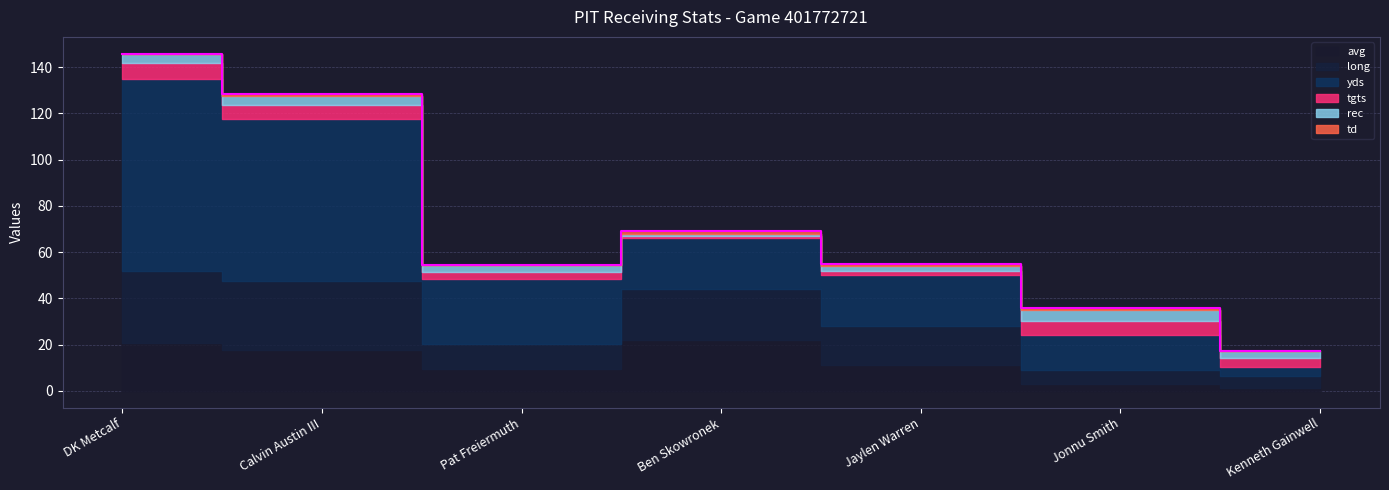

Reading left to right, transcribe all the data shown in this chart.

avg: DK Metcalf=20.8	Calvin Austin III=17.5	Pat Freiermuth=9.3	Ben Skowronek=22.0	Jaylen Warren=11.0	Jonnu Smith=3.0	Kenneth Gainwell=1.3
long: DK Metcalf=31.0	Calvin Austin III=30.0	Pat Freiermuth=11.0	Ben Skowronek=22.0	Jaylen Warren=17.0	Jonnu Smith=6.0	Kenneth Gainwell=5.0
yds: DK Metcalf=83.0	Calvin Austin III=70.0	Pat Freiermuth=28.0	Ben Skowronek=22.0	Jaylen Warren=22.0	Jonnu Smith=15.0	Kenneth Gainwell=4.0
tgts: DK Metcalf=7.0	Calvin Austin III=6.0	Pat Freiermuth=3.0	Ben Skowronek=1.0	Jaylen Warren=2.0	Jonnu Smith=6.0	Kenneth Gainwell=4.0
rec: DK Metcalf=4.0	Calvin Austin III=4.0	Pat Freiermuth=3.0	Ben Skowronek=1.0	Jaylen Warren=2.0	Jonnu Smith=5.0	Kenneth Gainwell=3.0
td: DK Metcalf=0.0	Calvin Austin III=1.0	Pat Freiermuth=0.0	Ben Skowronek=1.0	Jaylen Warren=1.0	Jonnu Smith=1.0	Kenneth Gainwell=0.0